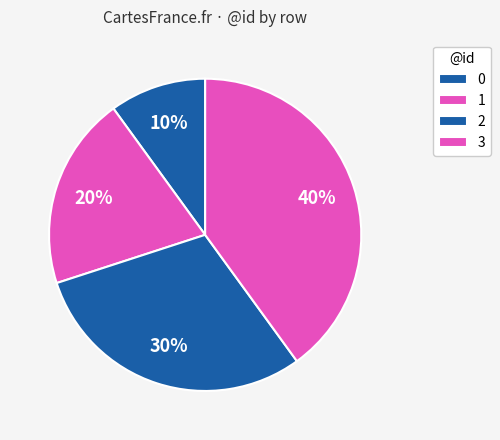

To the nearest percent, what percentage of the pie is 3?

40%